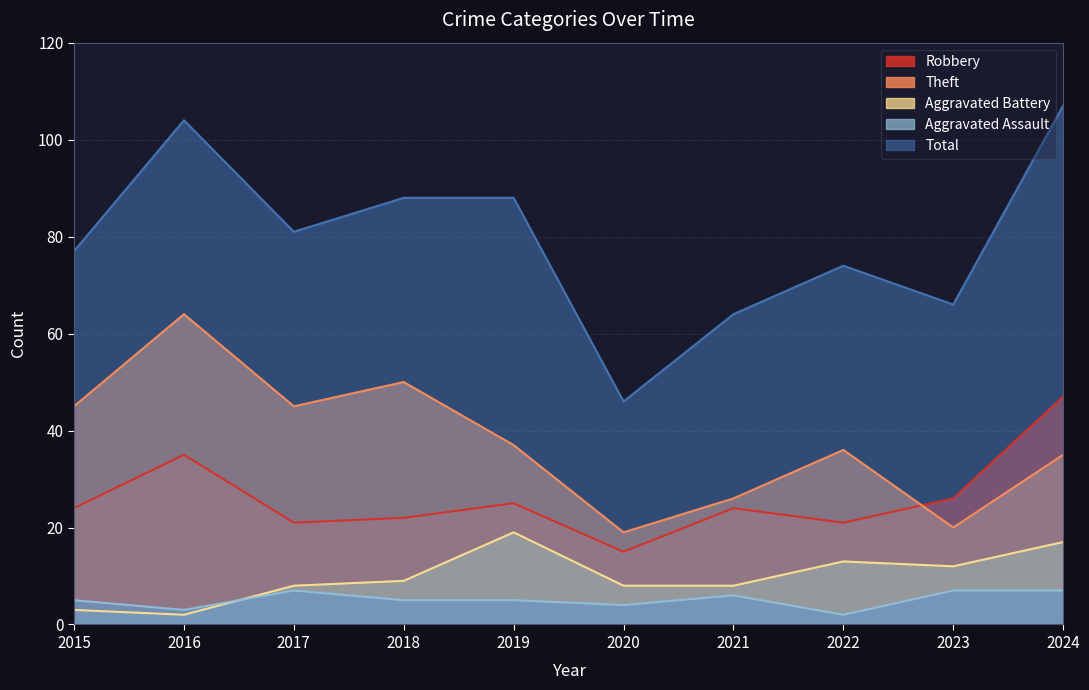

How many lines are shown in the chart?

5